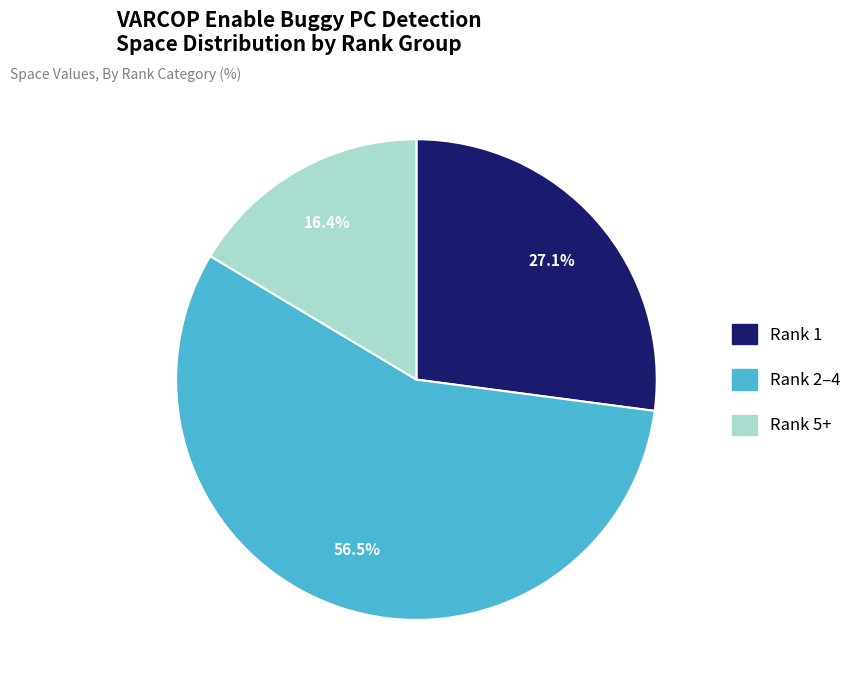

Is there a majority slice in this chart?

Yes